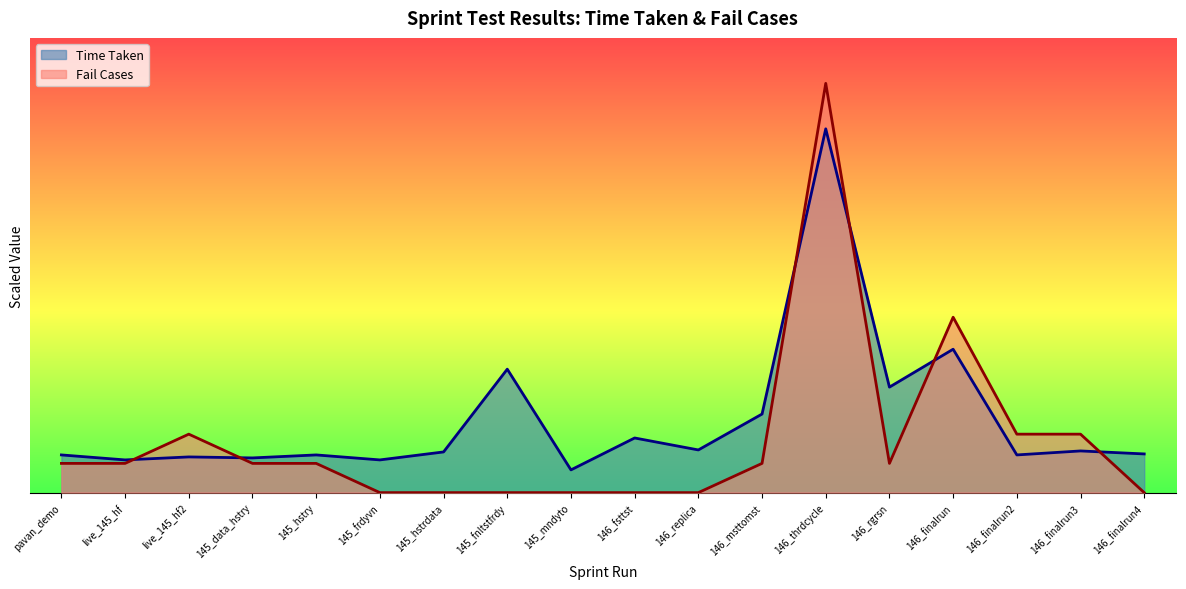

At which category is the sum across all series the highest?

146_thrdcycle